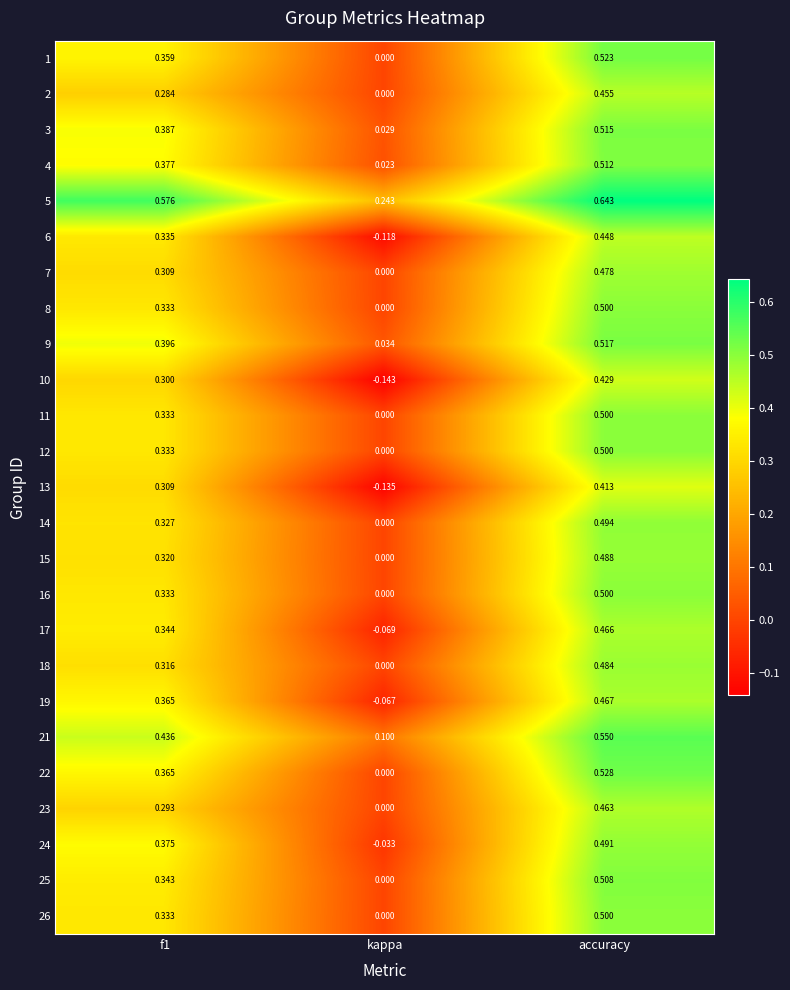

Between f1 and kappa, which series saw the biggest shift?

6